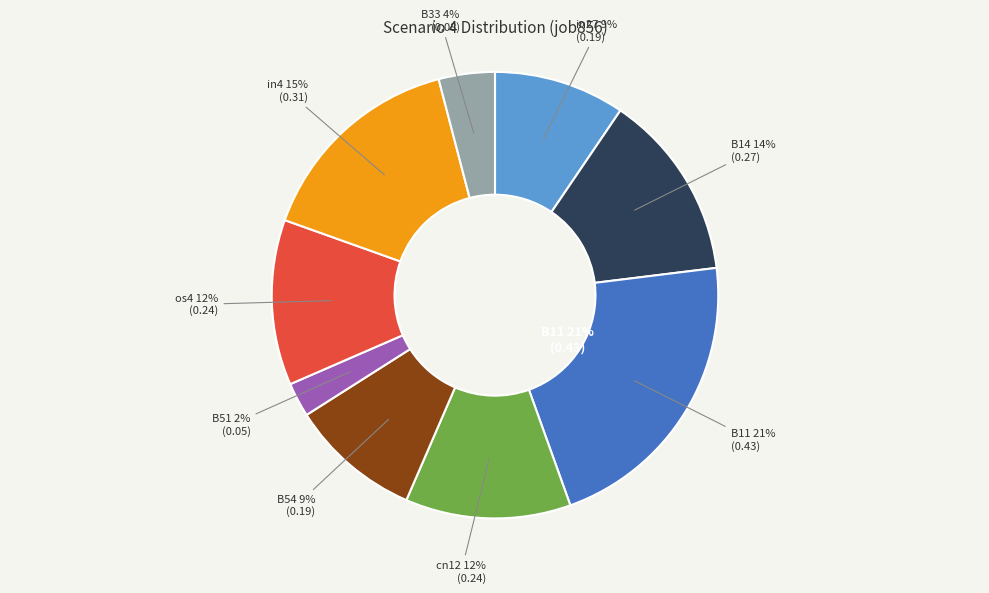

What is the largest slice in the pie chart?

B11